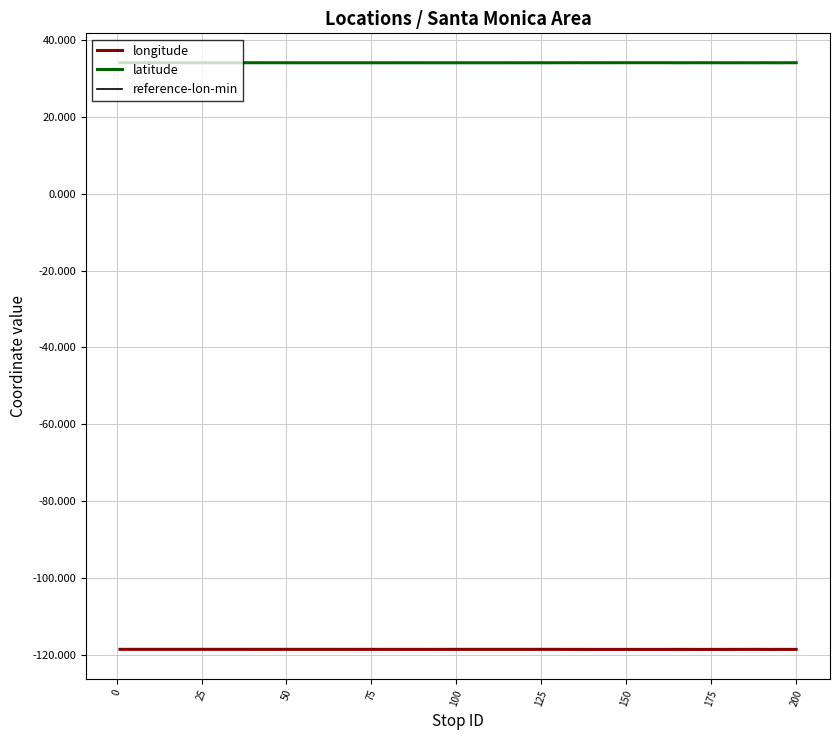

What is the minimum value for longitude?

-118.5